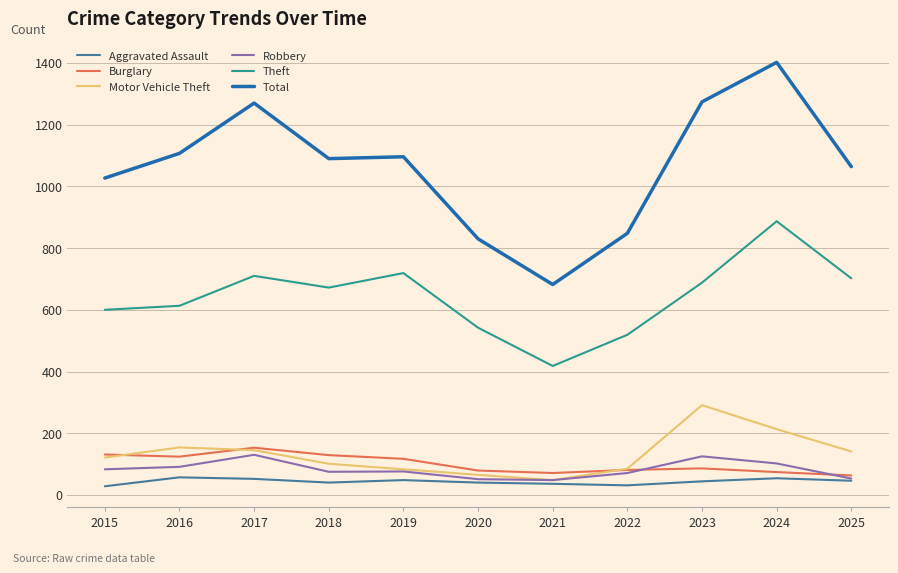

True or false: Total has a value of 1274 at 2023.

True